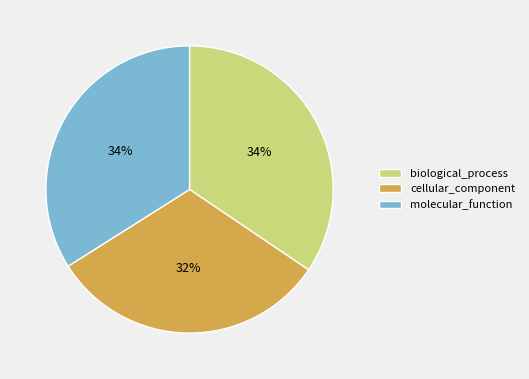

Do molecular_function and biological_process together represent more than half of the pie?

Yes